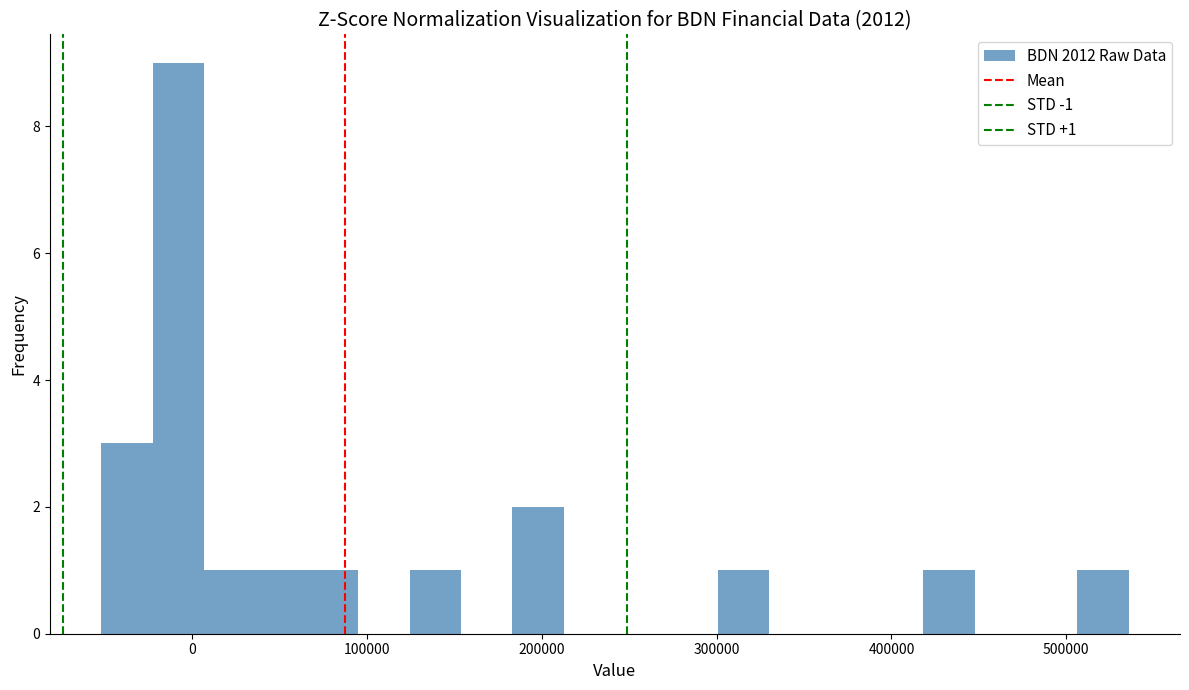

Around what value on the x-axis is the tallest bar? Give the approximate position of its centre, as read against the axis.

-10000